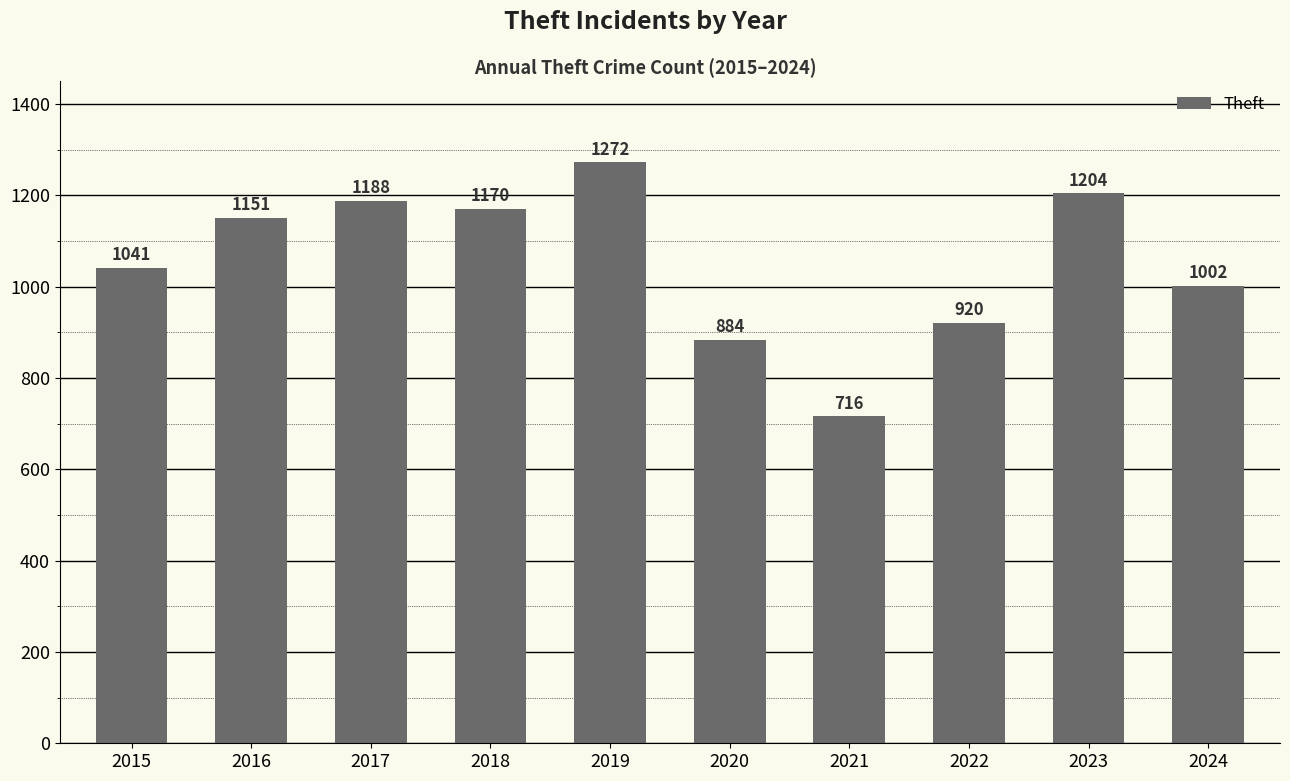

The value at 2020 is 406. True or false?

False